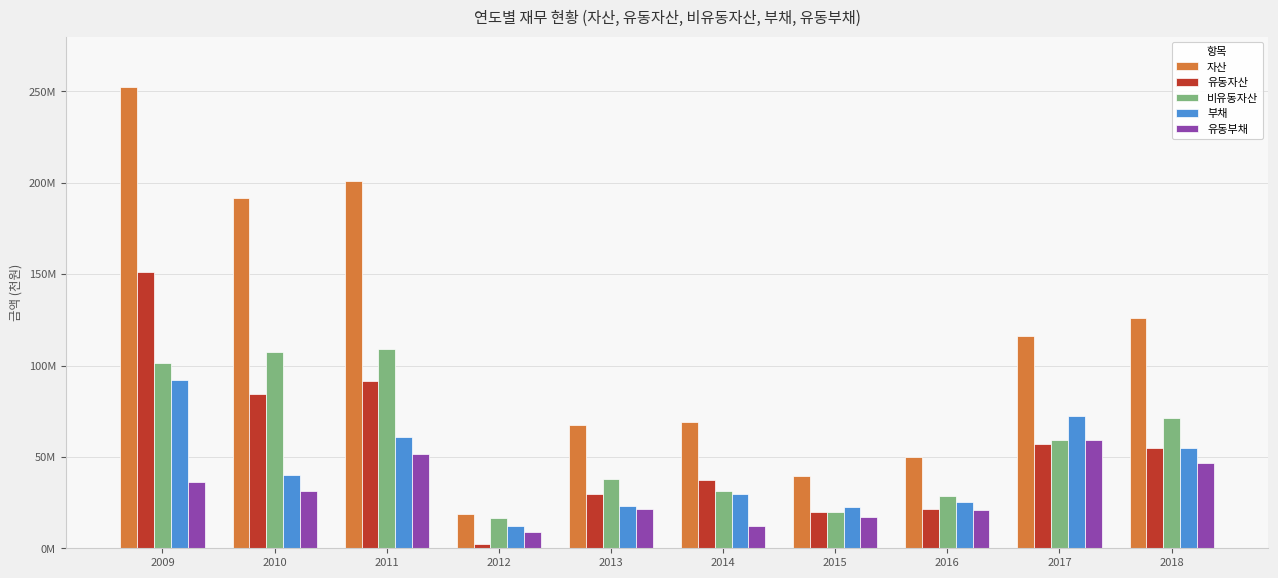

Between 2012 and 2009, which is larger?

2009